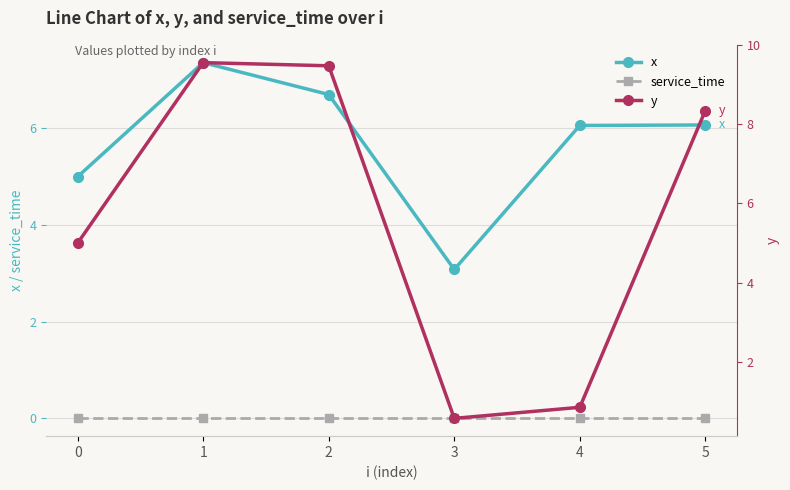

Reading left to right, list all the values displayed in this chart.

x: 0=5.0	1=7.4	2=6.7	3=3.1	4=6.1	5=6.1
service_time: 0=0.0	1=0.0	2=0.0	3=0.0	4=0.0	5=0.0
y: 0=5.0	1=9.6	2=9.5	3=0.6	4=0.8	5=8.3